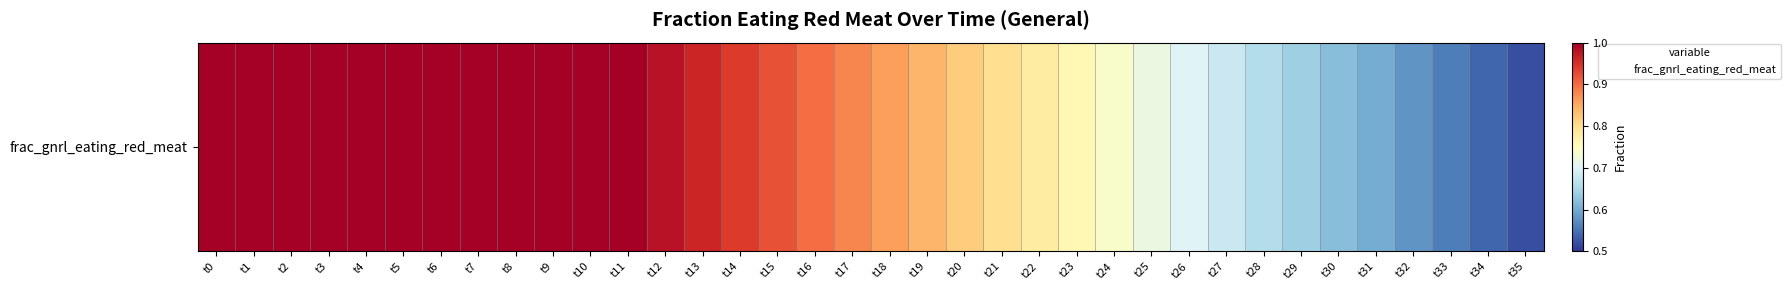

Is it true that the value at t21 is 0.8?

True